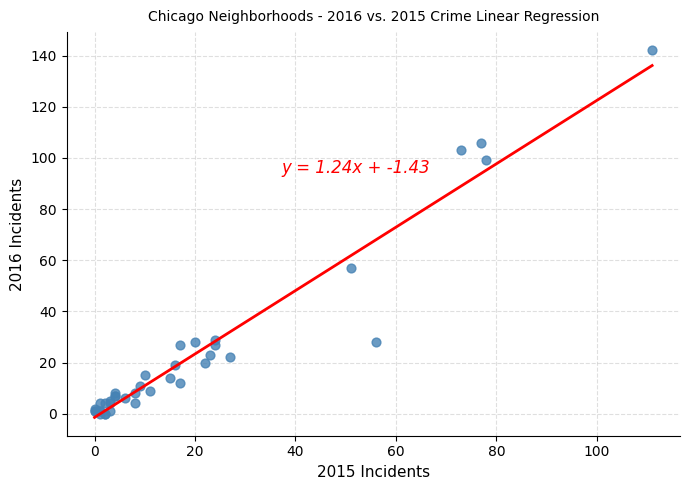

What Y value in the scatter plot is closest to 71?

57